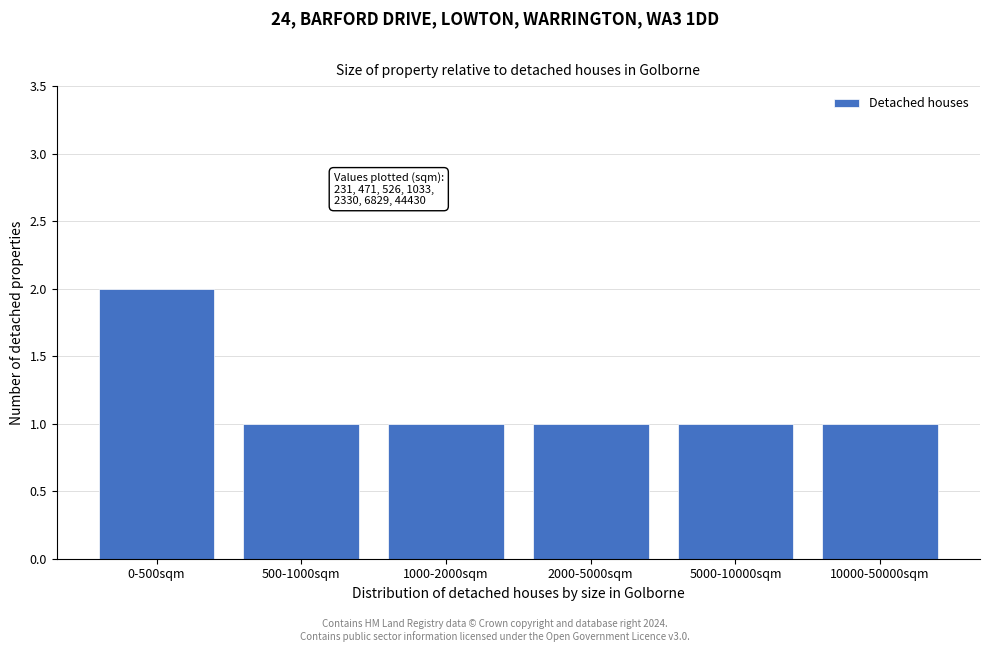

Reading left to right, what are all the values shown in this chart?

0-500sqm=2	500-1000sqm=1	1000-2000sqm=1	2000-5000sqm=1	5000-10000sqm=1	10000-50000sqm=1